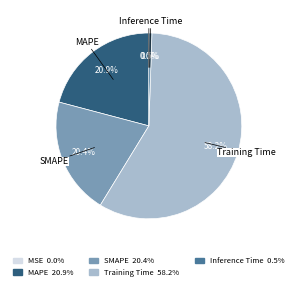

Rank the categories by value from lowest to highest.

MSE, Inference Time, SMAPE, MAPE, Training Time